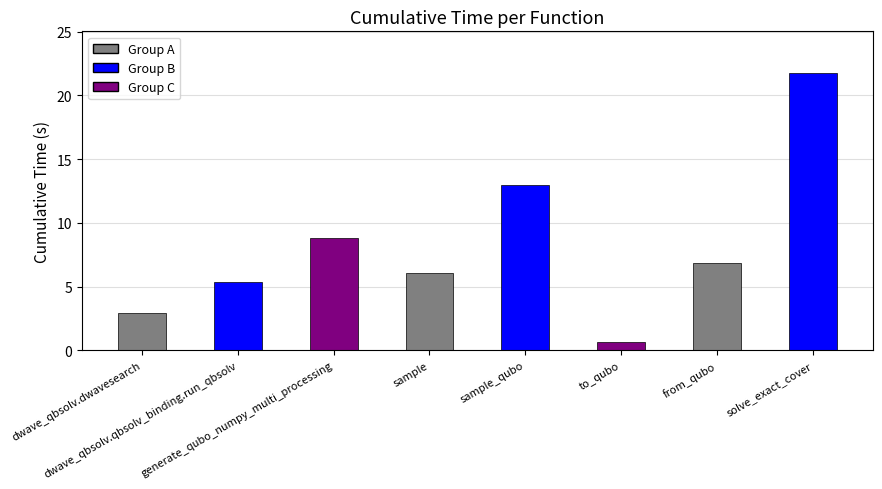

Does the chart contain stacked bars?

No